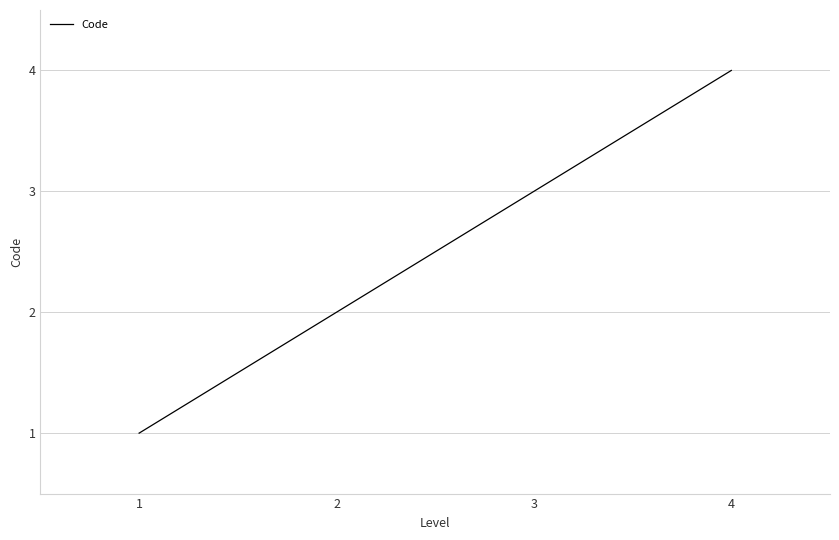

True or false: the data shows 1 at 1.

True